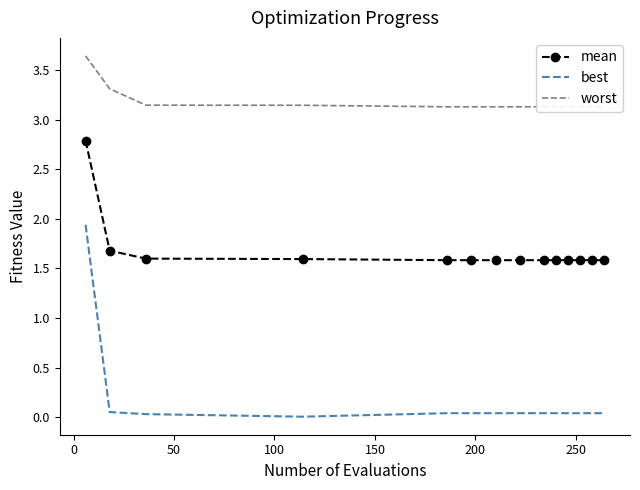

True or false: worst and best cross at least once.

False